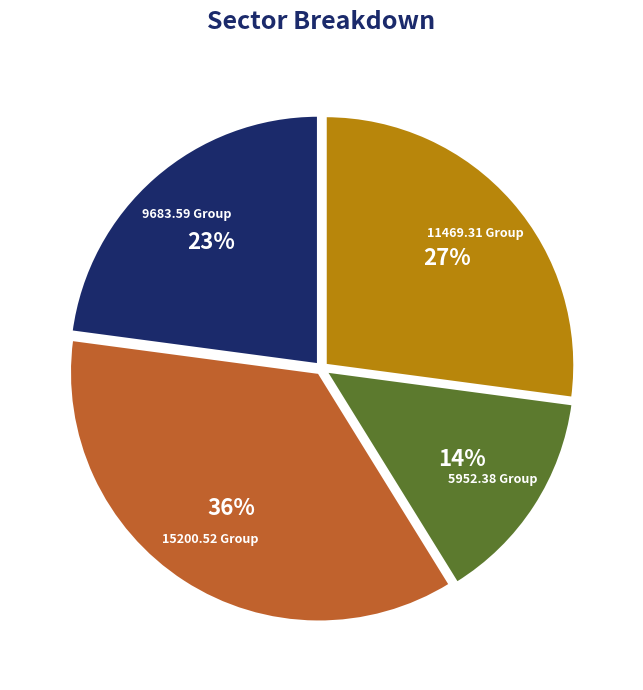

Is there a majority slice in this chart?

No